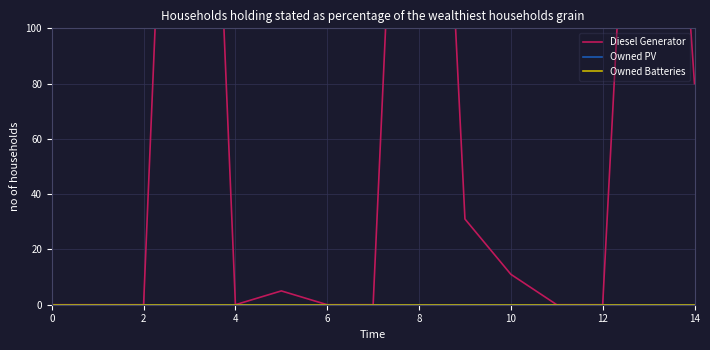

Rank the series by their maximum value, from lowest to highest.

Owned PV, Owned Batteries, Diesel Generator